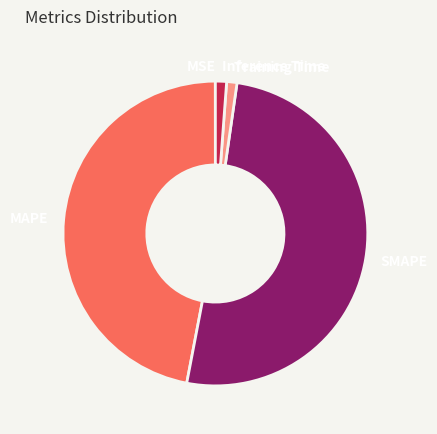

What is the majority slice?

SMAPE